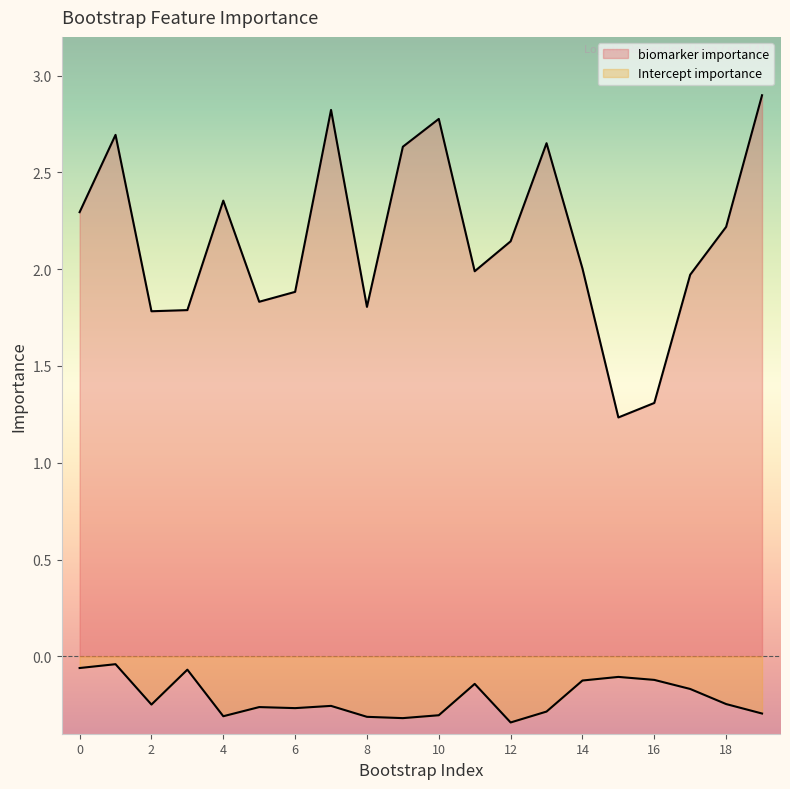

What are all the series names shown in the legend?

biomarker importance, Intercept importance